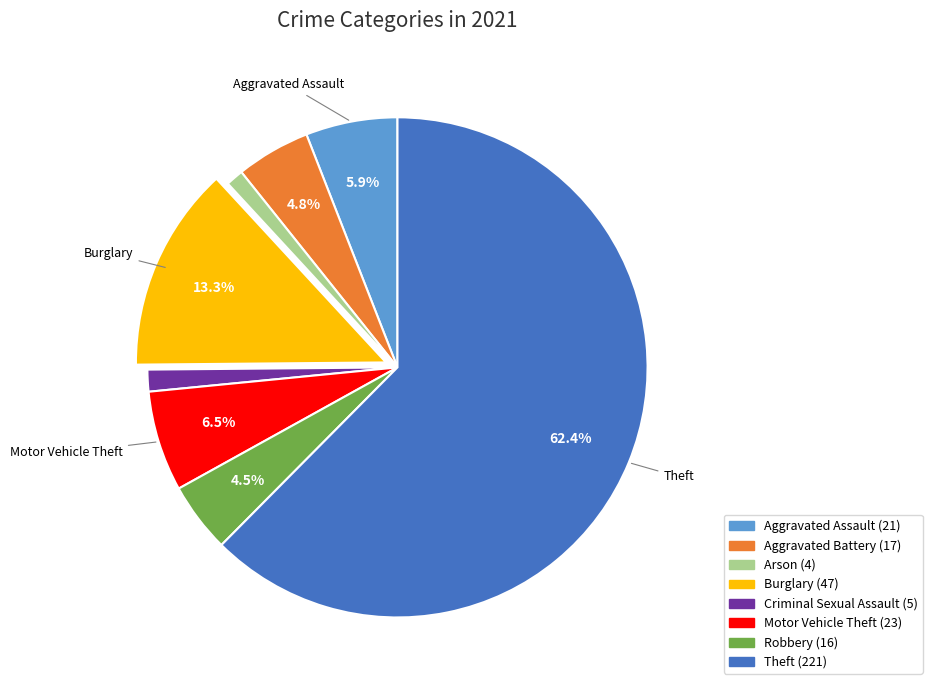

What is the ratio of the value at Aggravated Battery to the value at Motor Vehicle Theft?

0.7